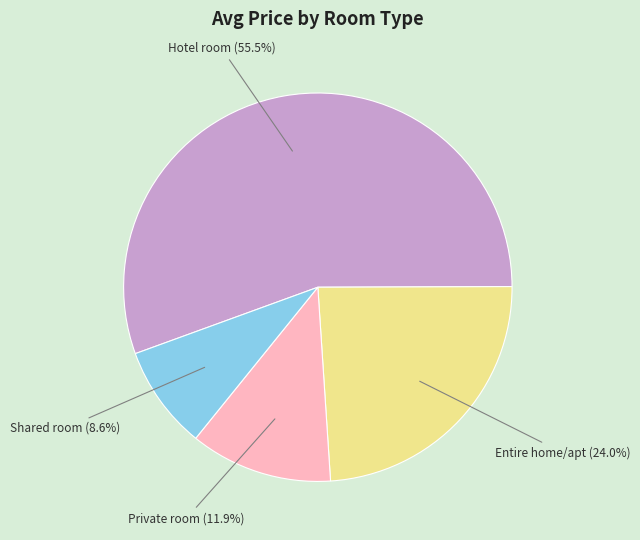

To the nearest percent, what portion does Entire home/apt represent?

24%